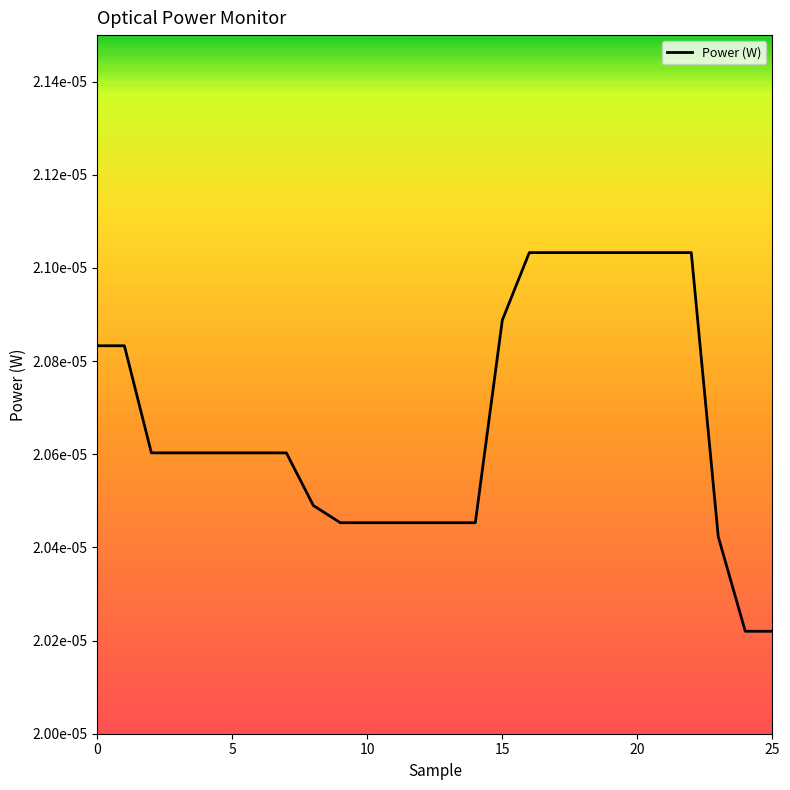

What is the label of the 12th point from the right?

14